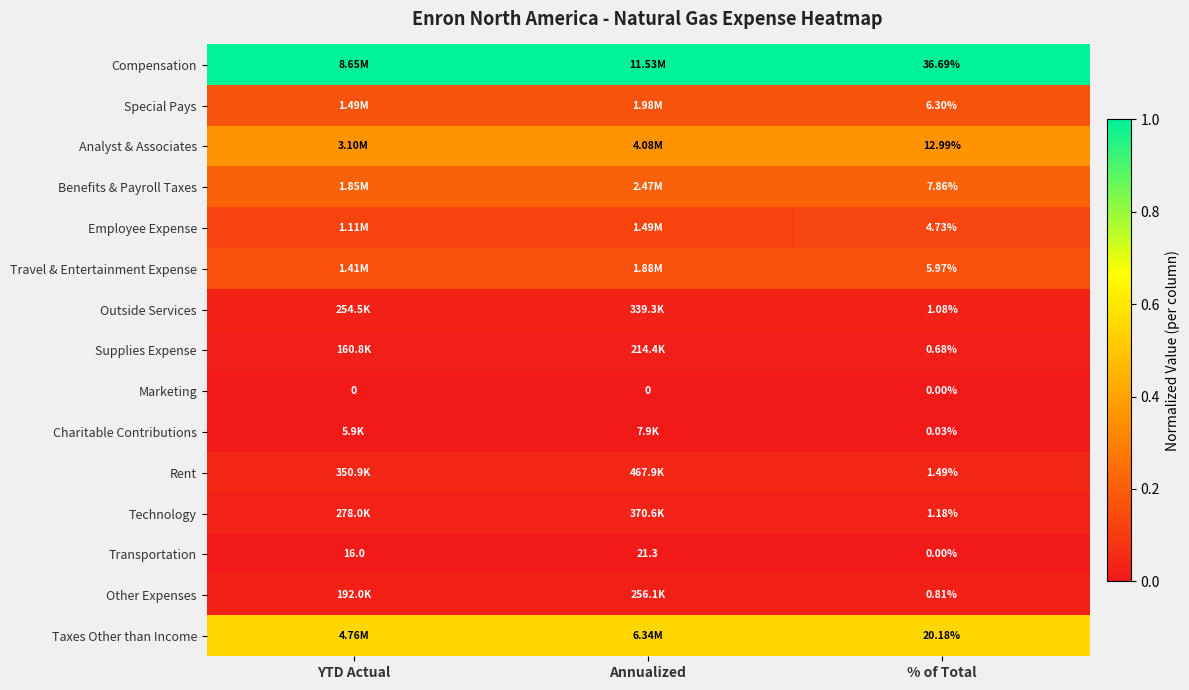

The Rent series shows 0.1 at YTD Actual. True or false?

False